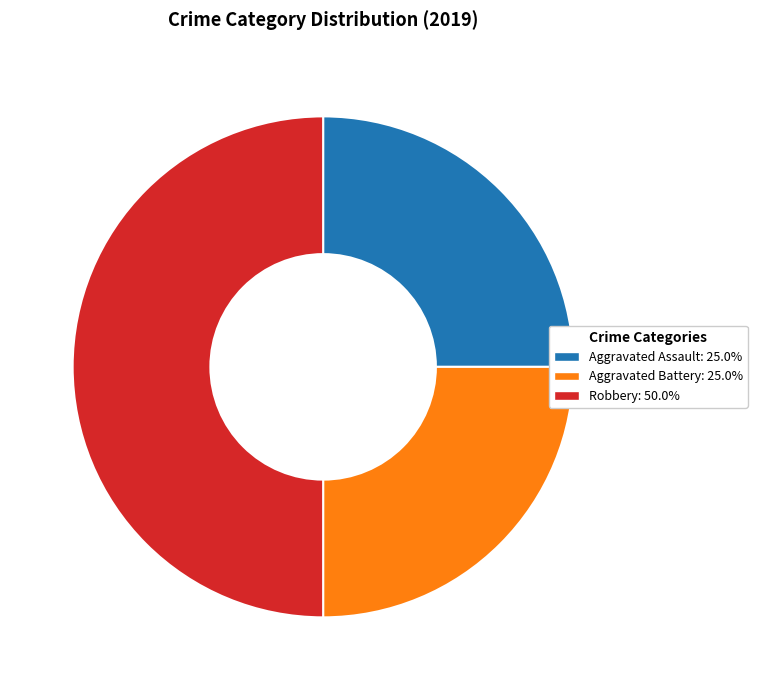

Do Robbery and Aggravated Battery together represent more than half of the pie?

Yes